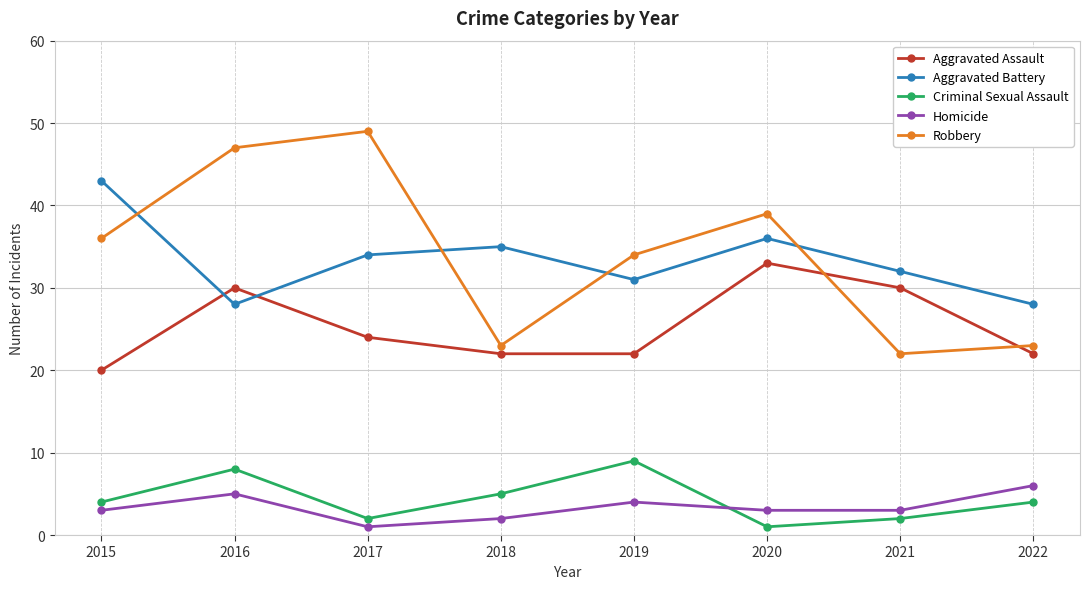

Which category has the highest value in the Robbery series?

2017